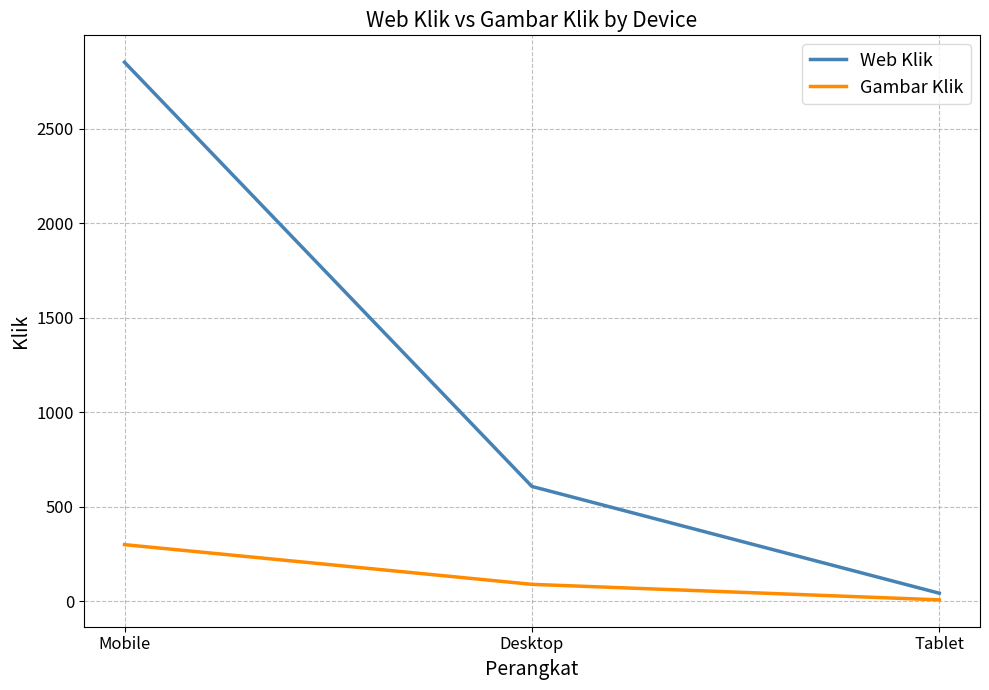

What is the difference between the highest and lowest values at Desktop?

518